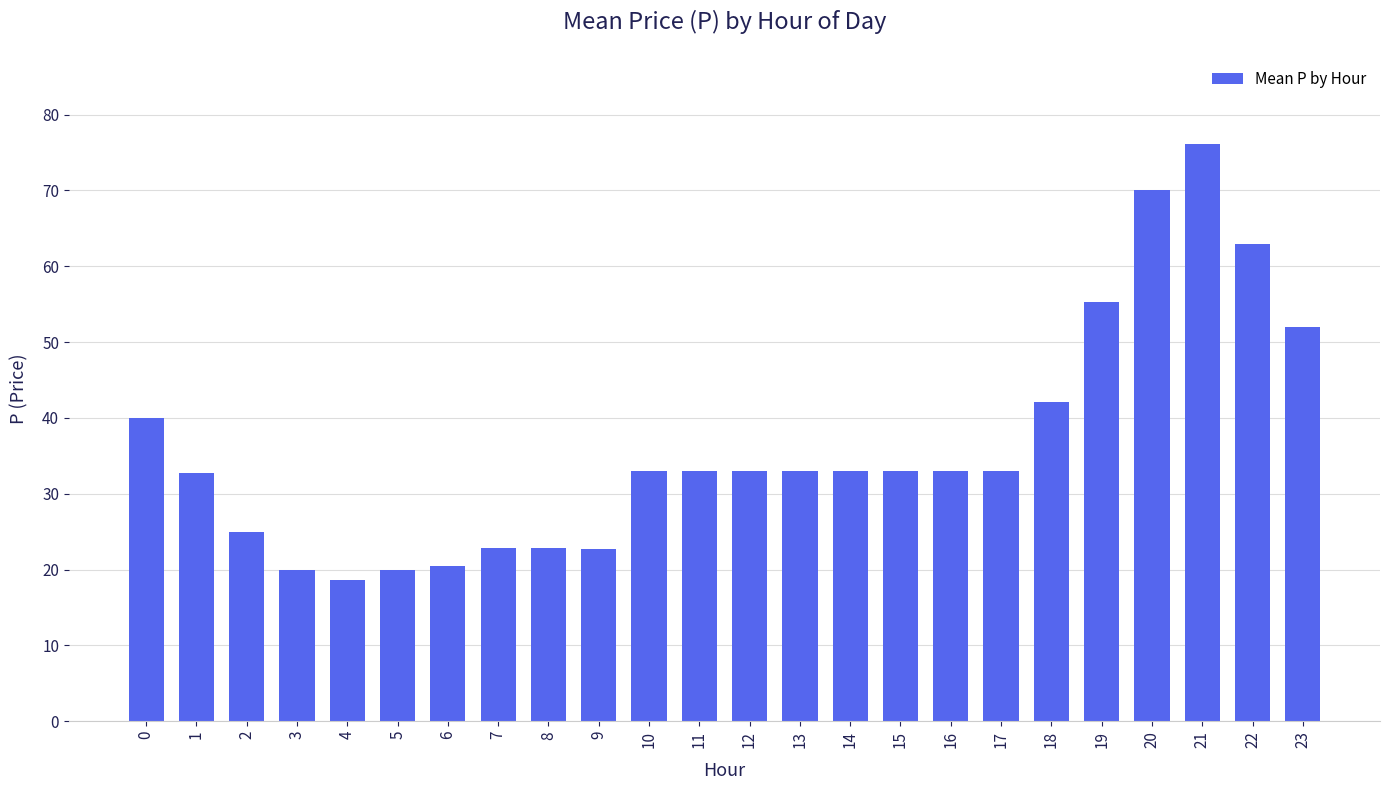

The chart shows a value of 55.2 at 19. True or false?

True